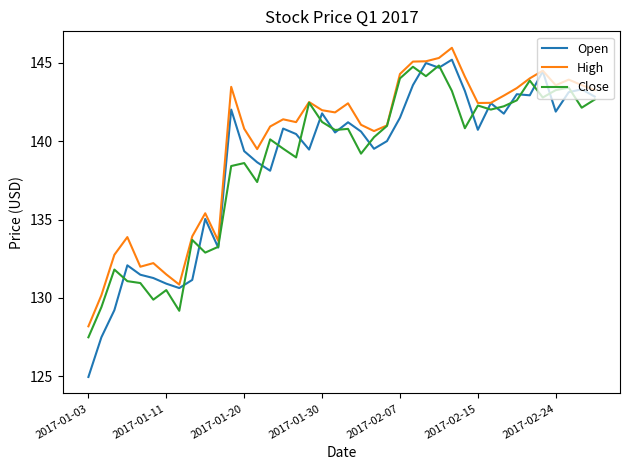

What is the maximum value for Open?

145.2